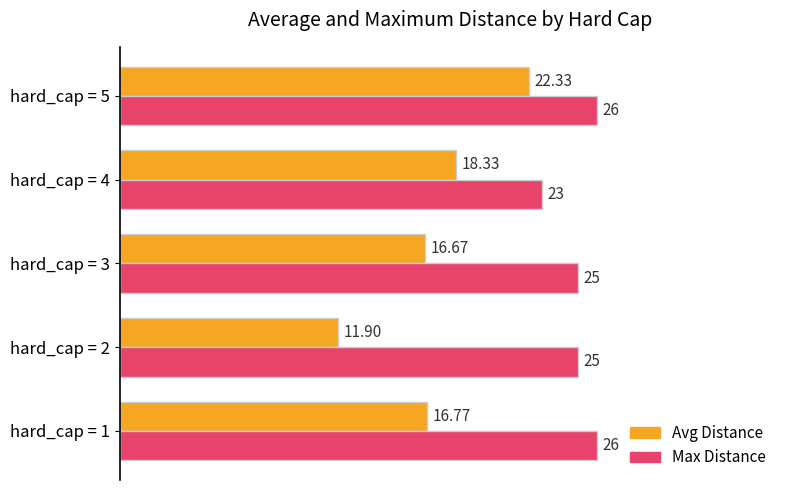

List the series in order of their peak value, lowest first.

Avg Distance, Max Distance